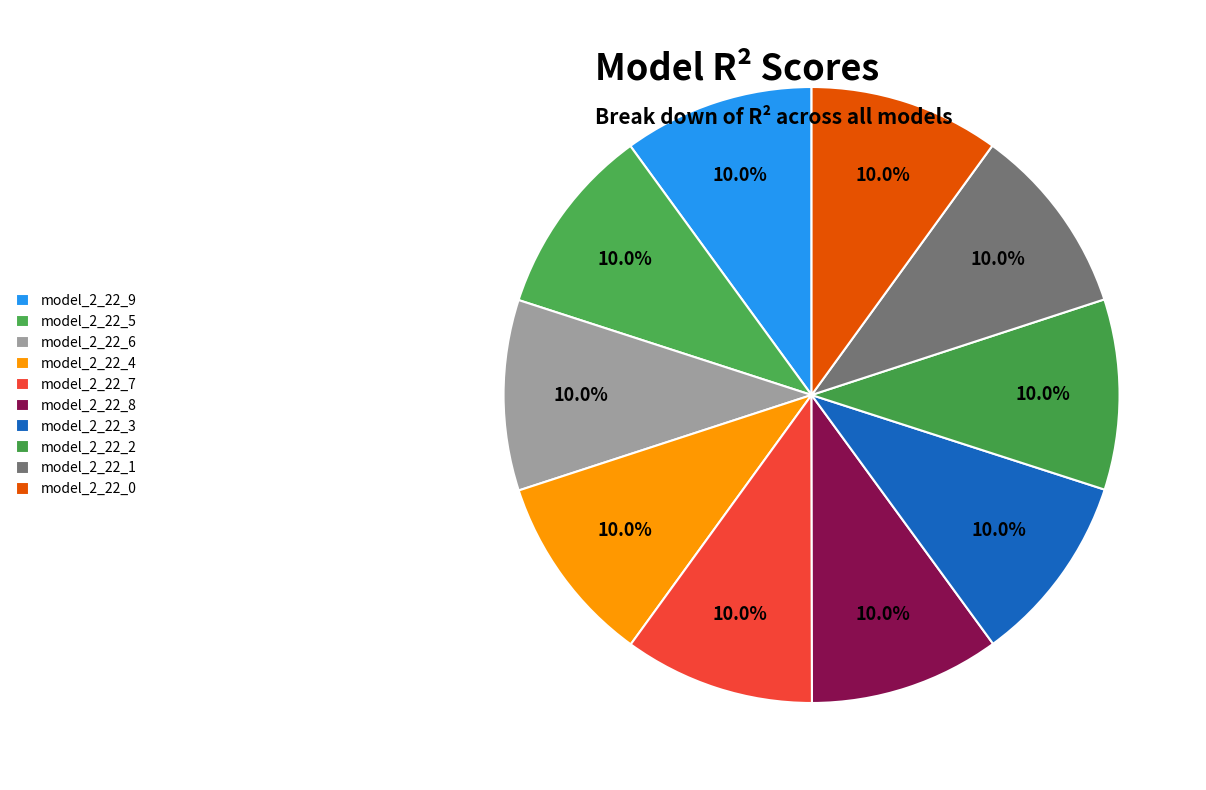

Do model_2_22_1 and model_2_22_4 together represent more than half of the pie?

No